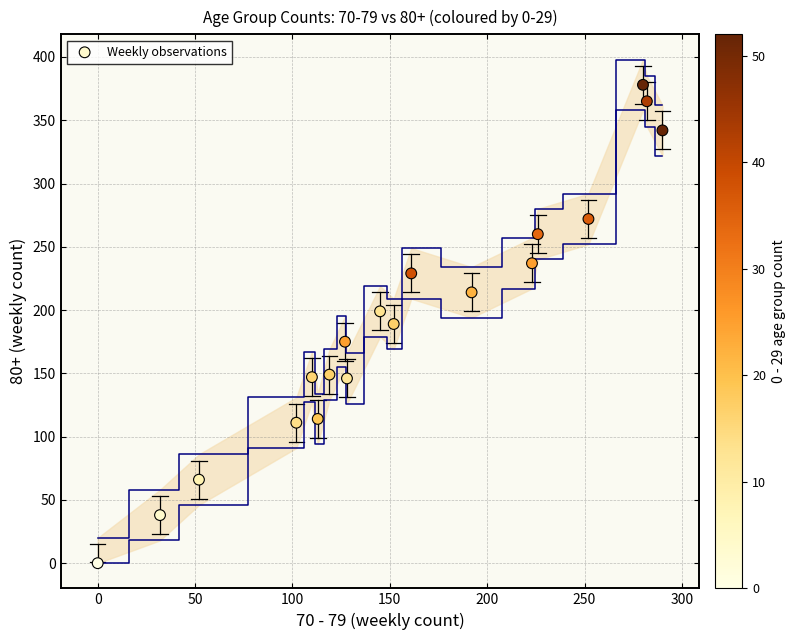

What is the range of Y values (max minus min)?

378